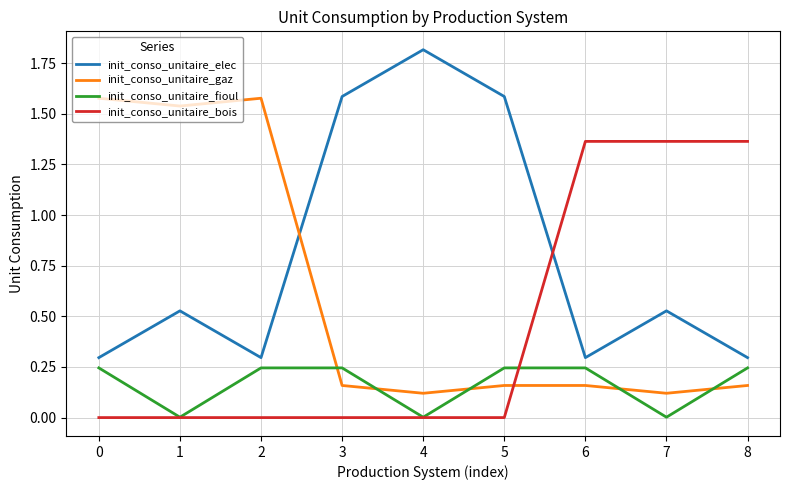

Which series has the largest total across all categories?

init_conso_unitaire_elec